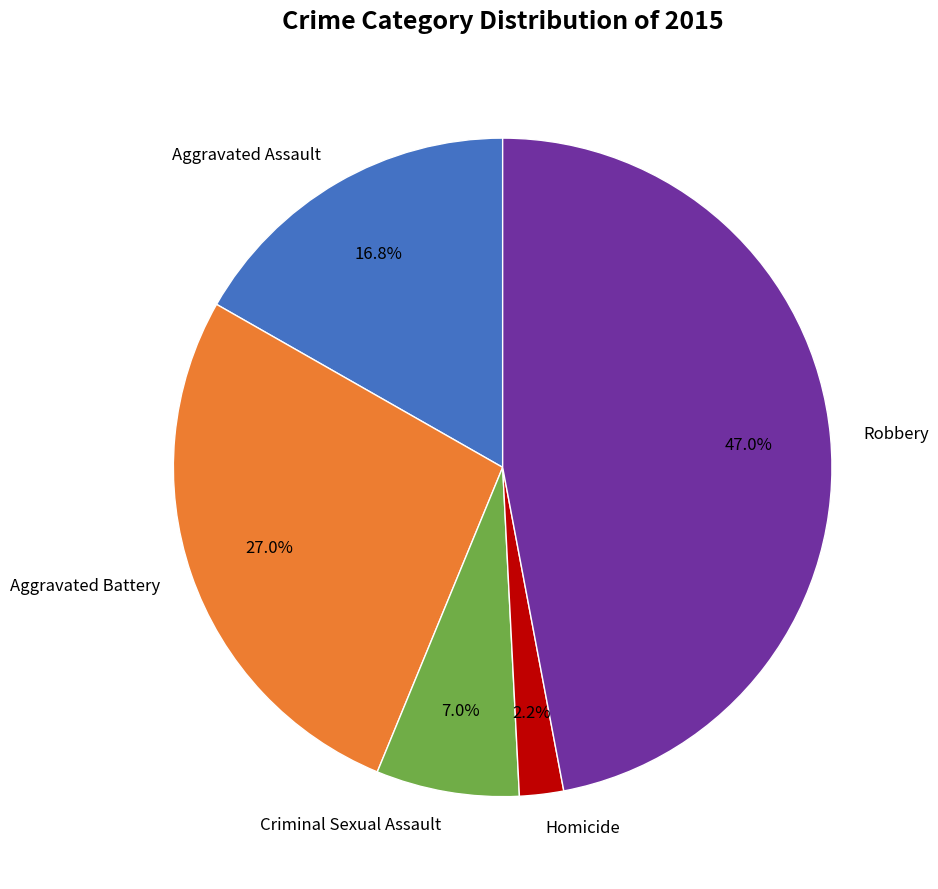

To the nearest percent, what percentage of the pie is Robbery?

47%